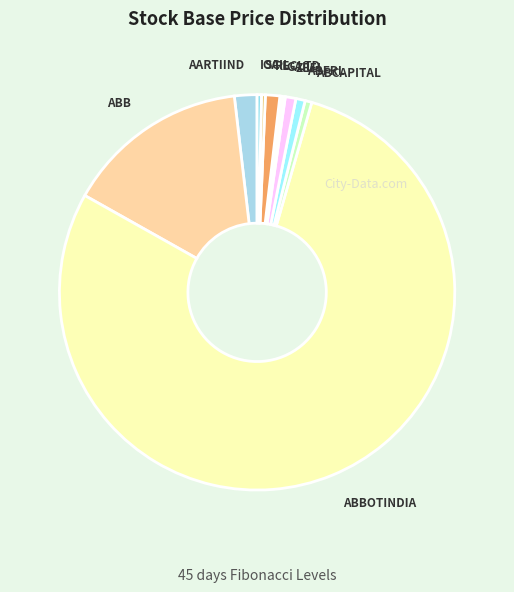

Which category accounts for the majority?

ABBOTINDIA